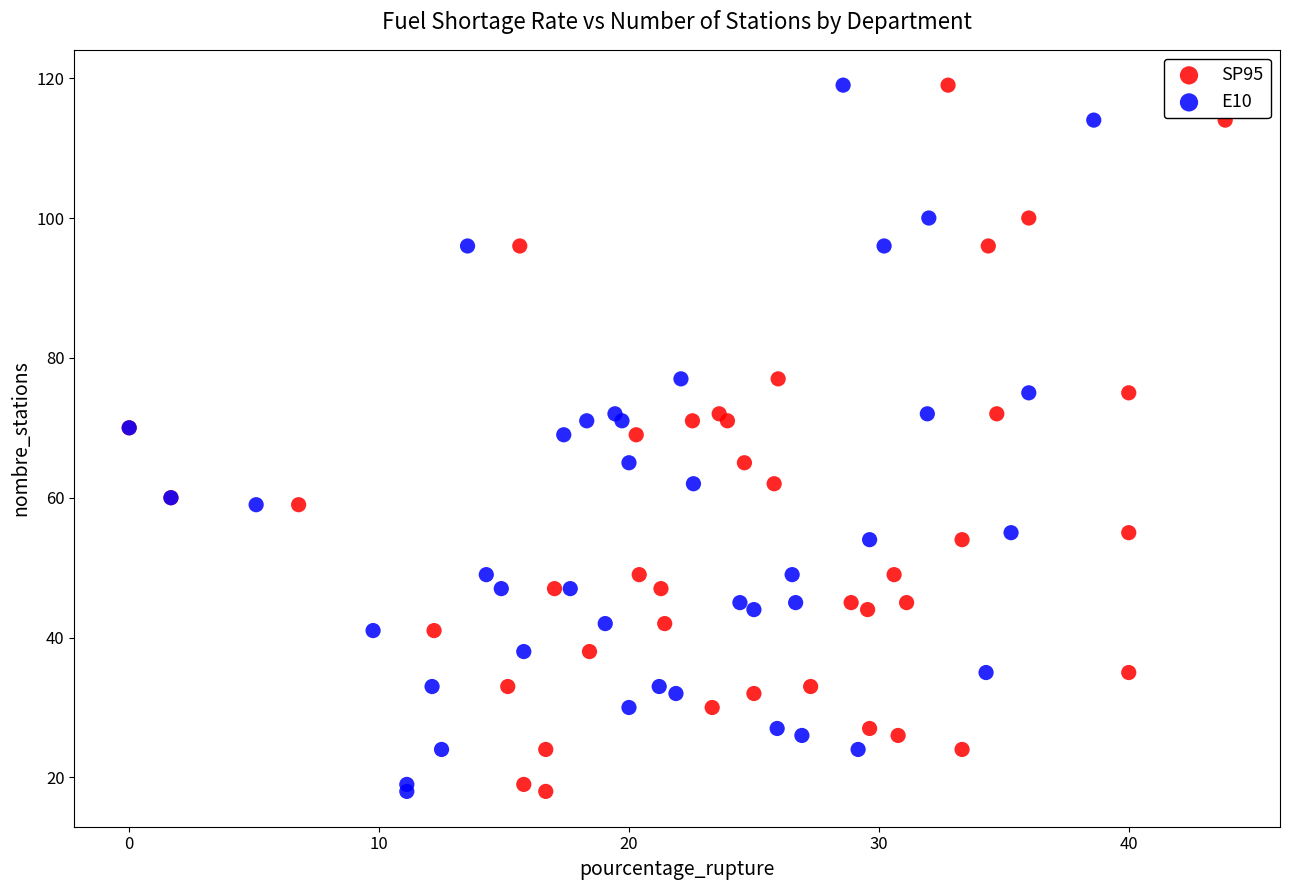

What are all the series names shown in the legend?

SP95, E10